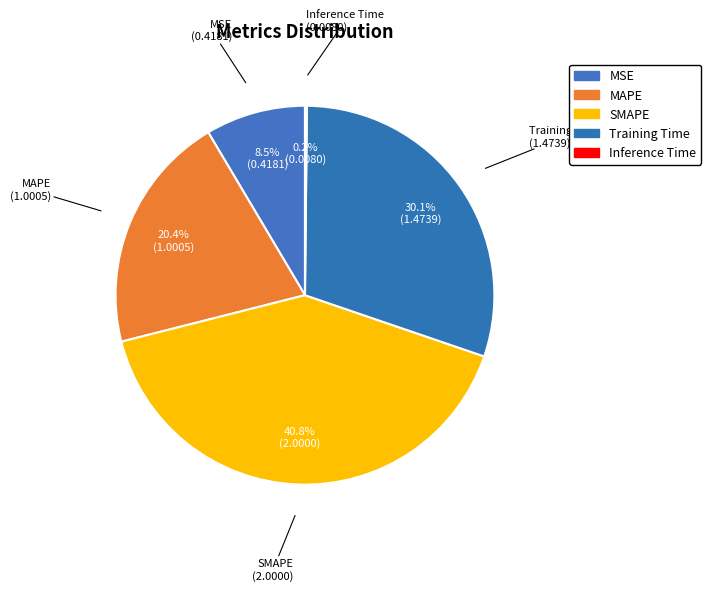

Is there any slice that represents more than half of the pie?

No